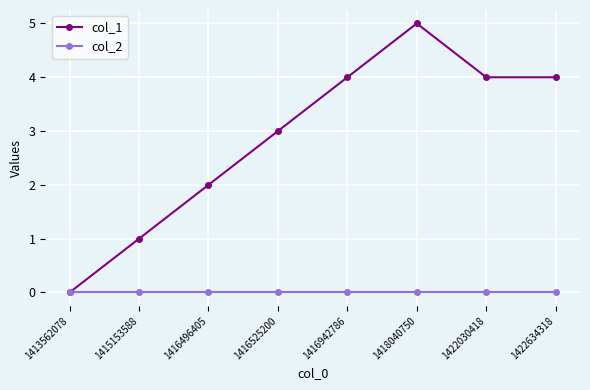

Which series has the largest range (max minus min)?

col_1